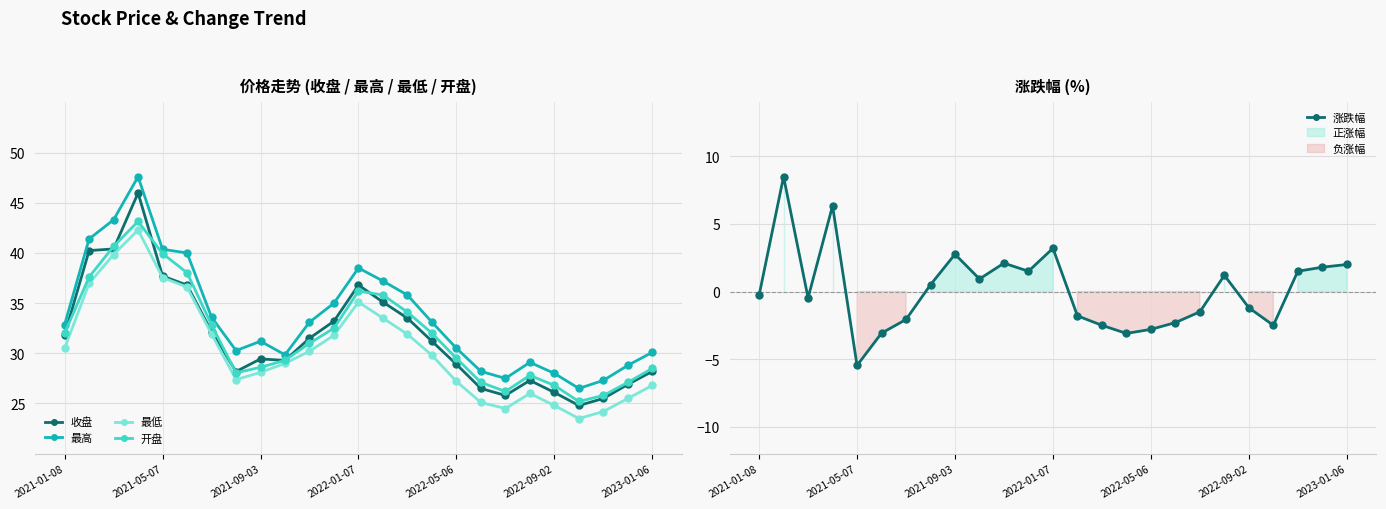

What is the total value across all series at 23?

110.1